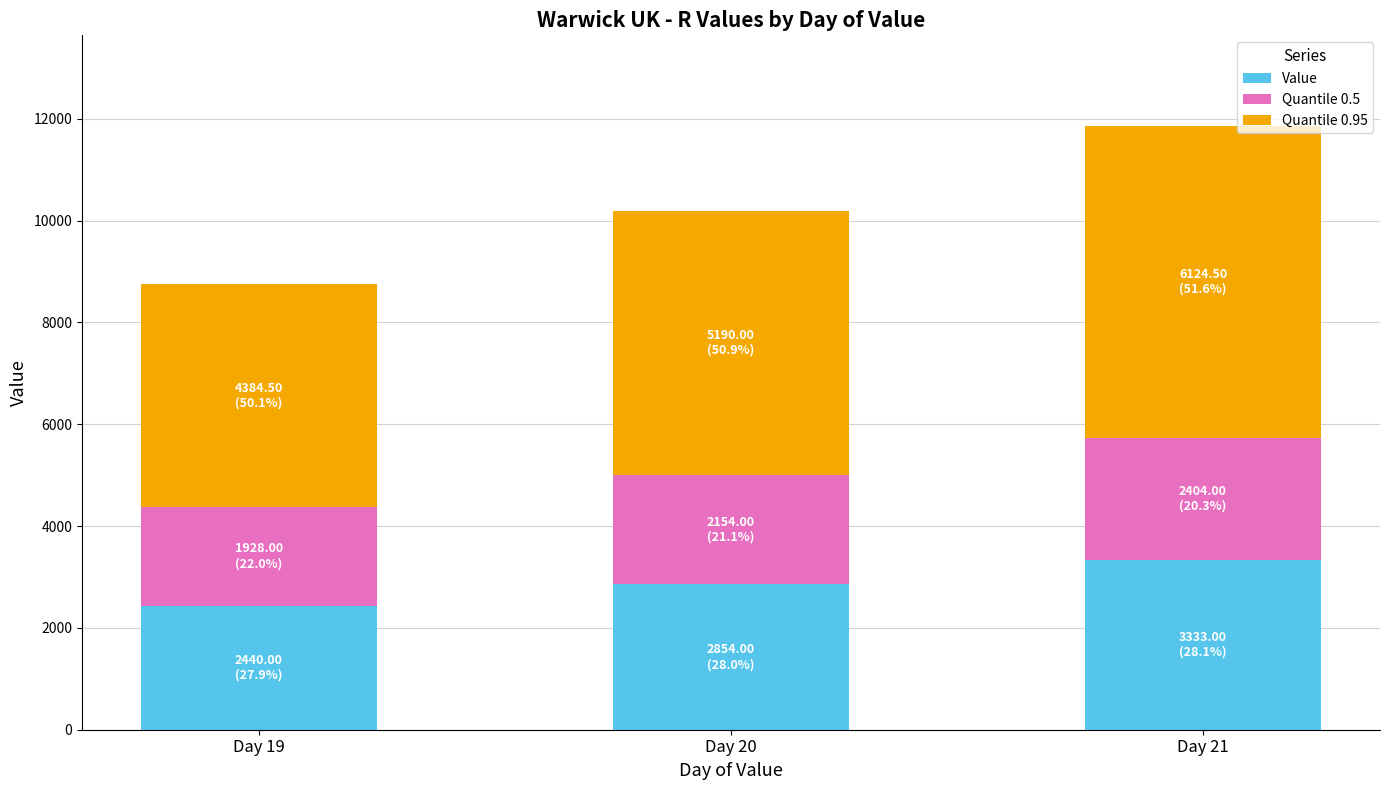

At which label does Value reach its minimum?

Day 19